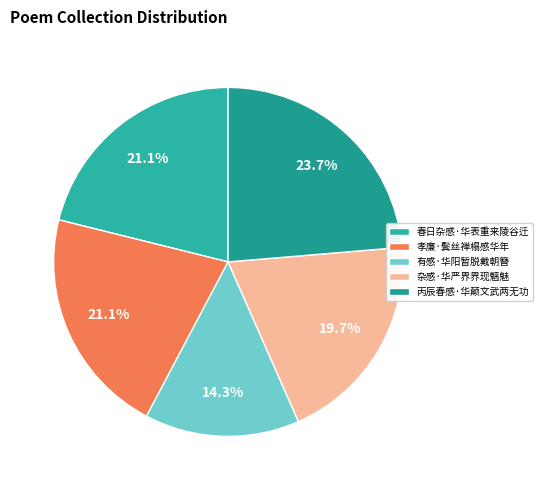

What percentage is NOT represented by 杂感·华严界界现魑魅?

80.3%